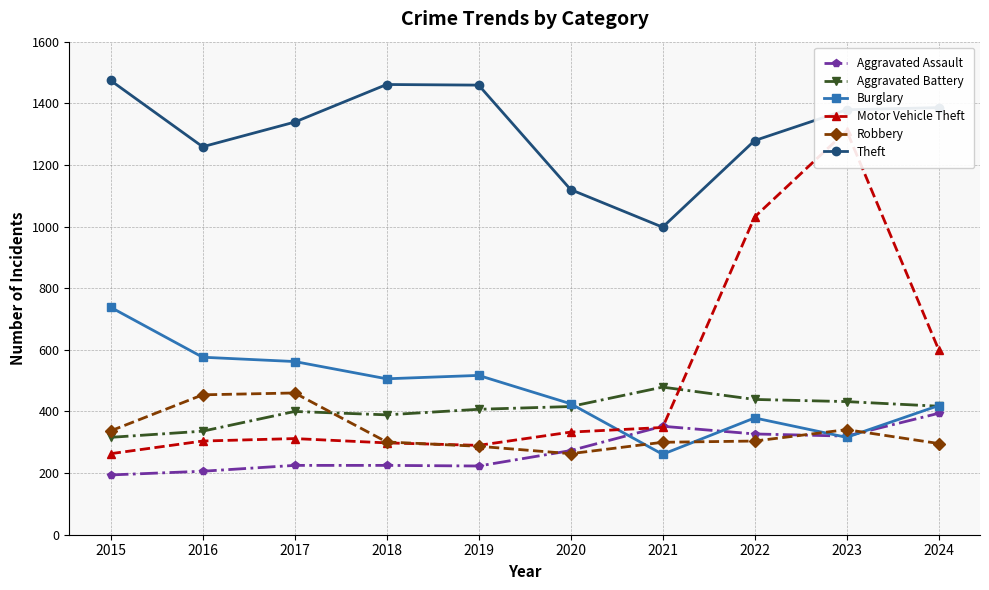

What is the difference between the highest and lowest values at 2019?

1236